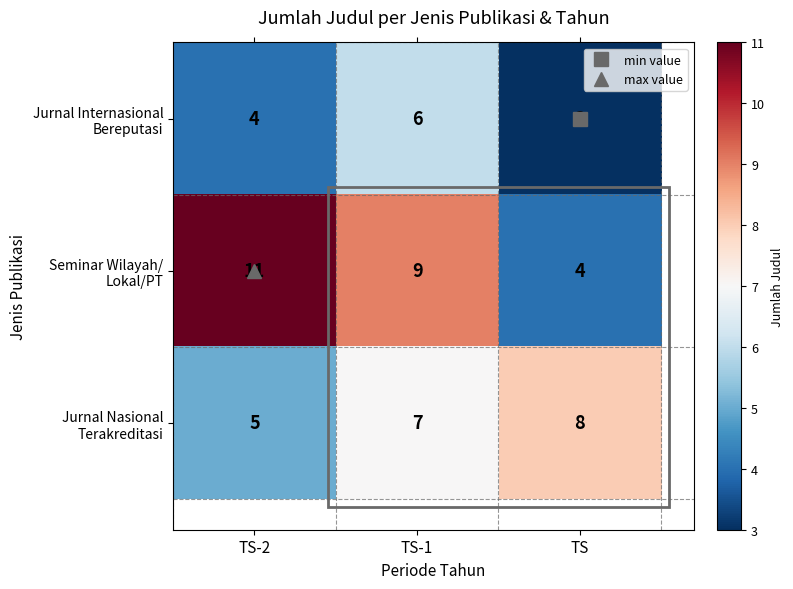

At which category is the sum across all series the highest?

TS-1